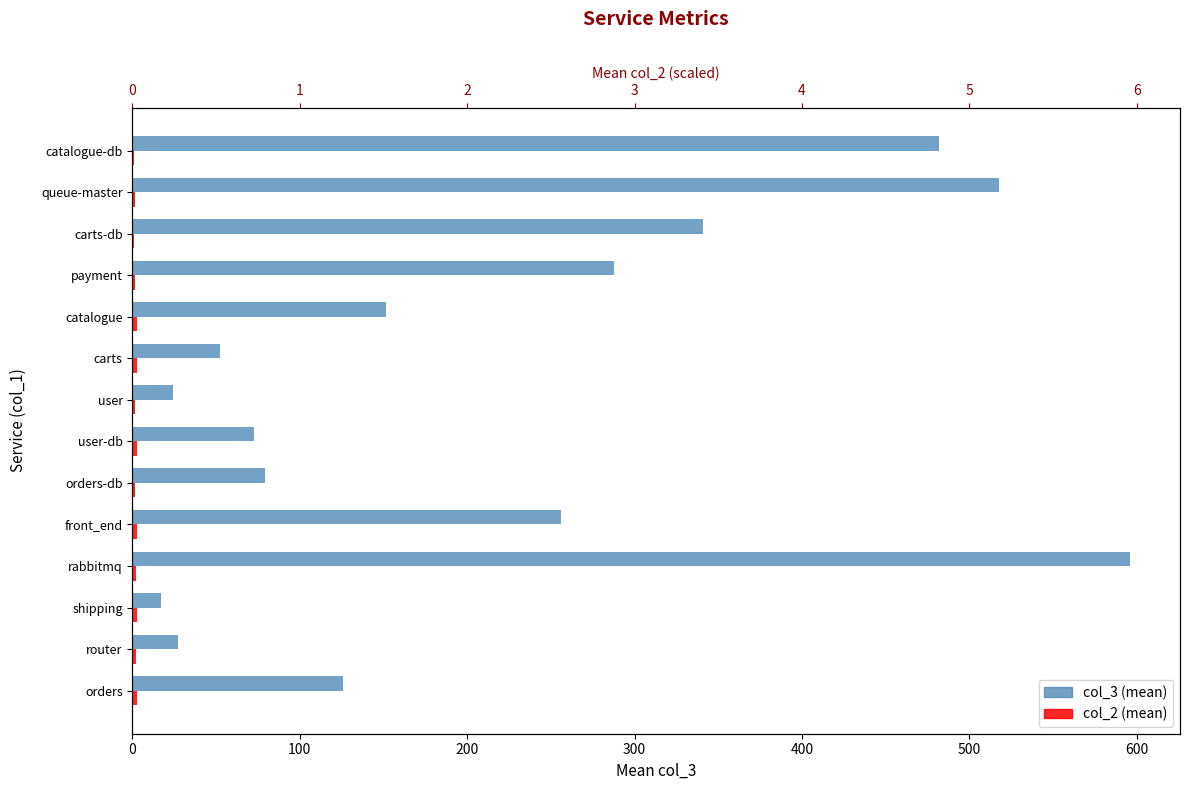

What is the difference between the highest and lowest values at rabbitmq?

594.0